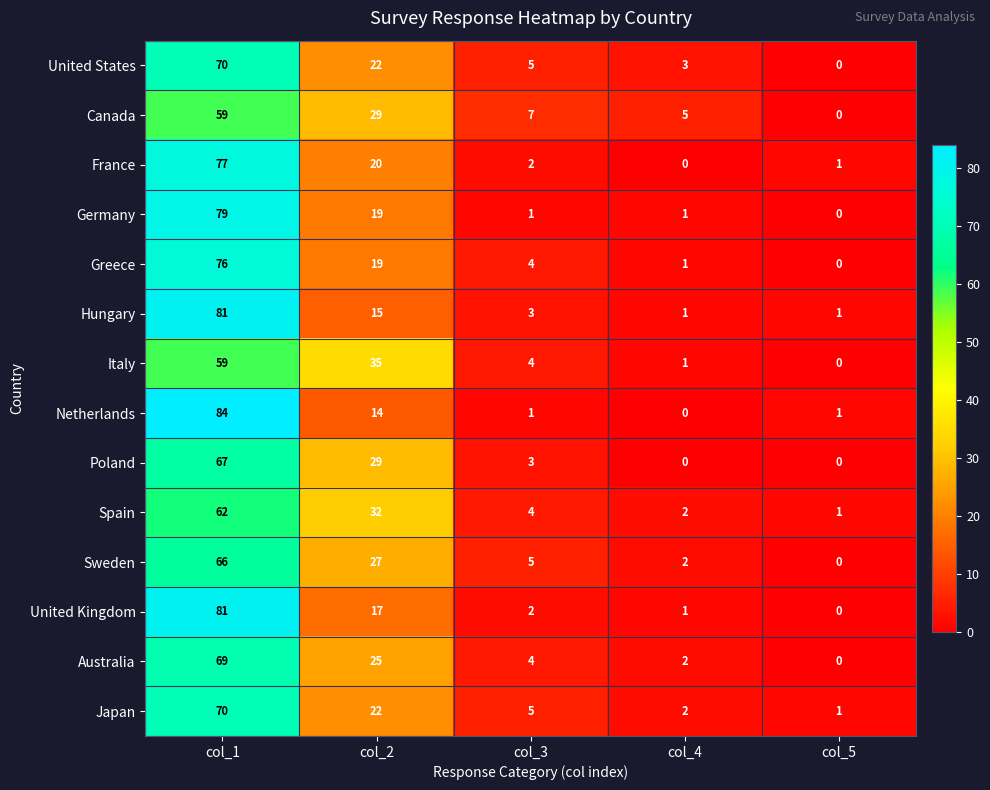

What is the sum of all Poland values?

99